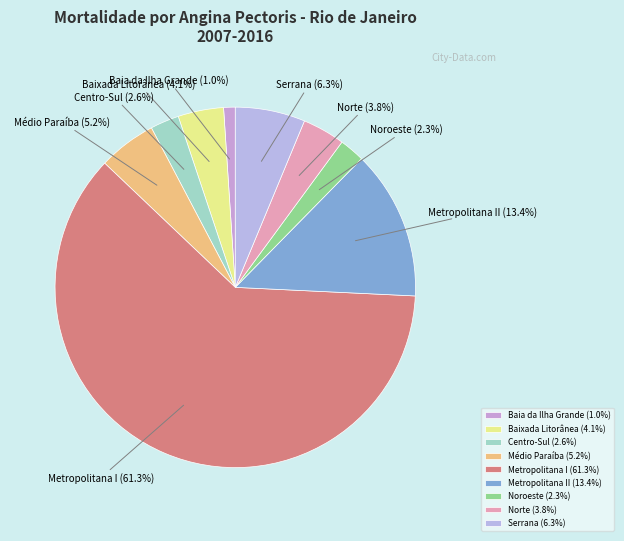

What percentage do Médio Paraíba and Metropolitana I together represent?

66.5%